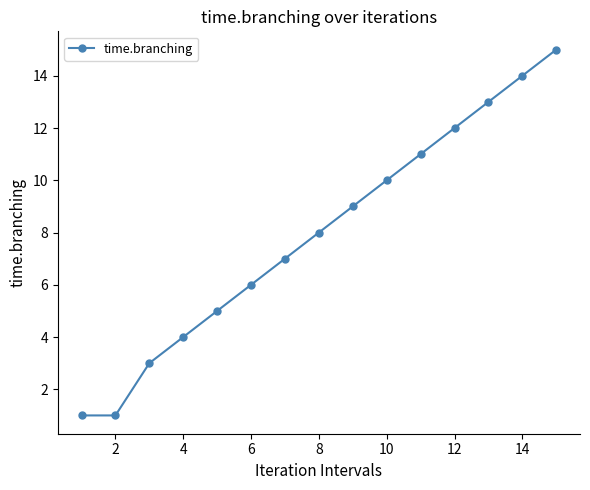

What is the difference between the maximum and minimum values?

14